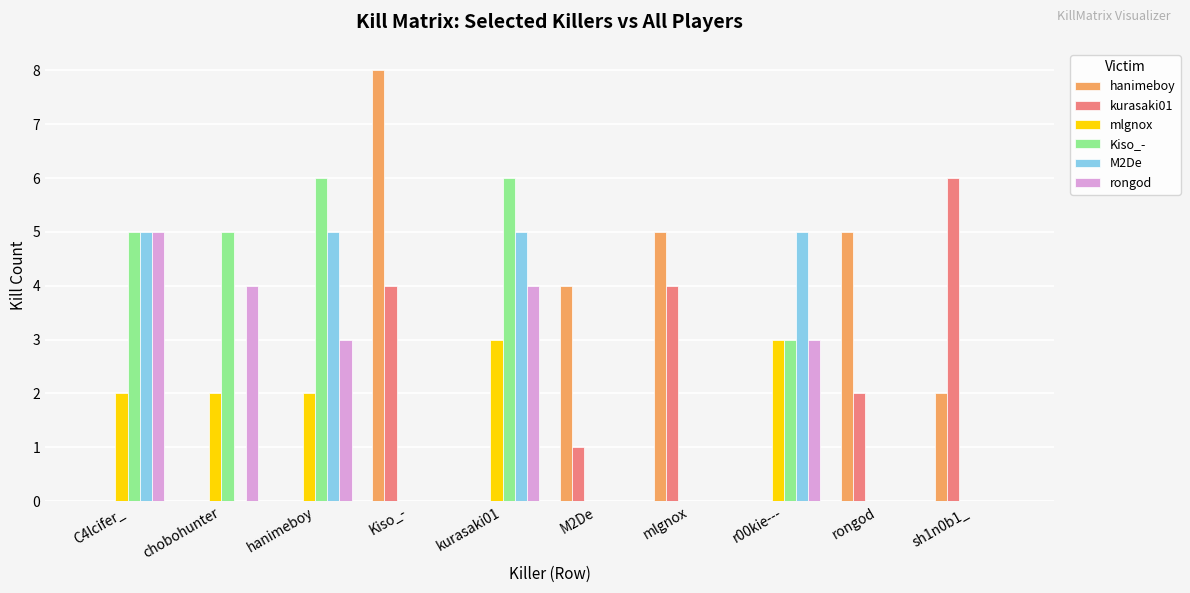

What is the maximum value shown in the chart?

8